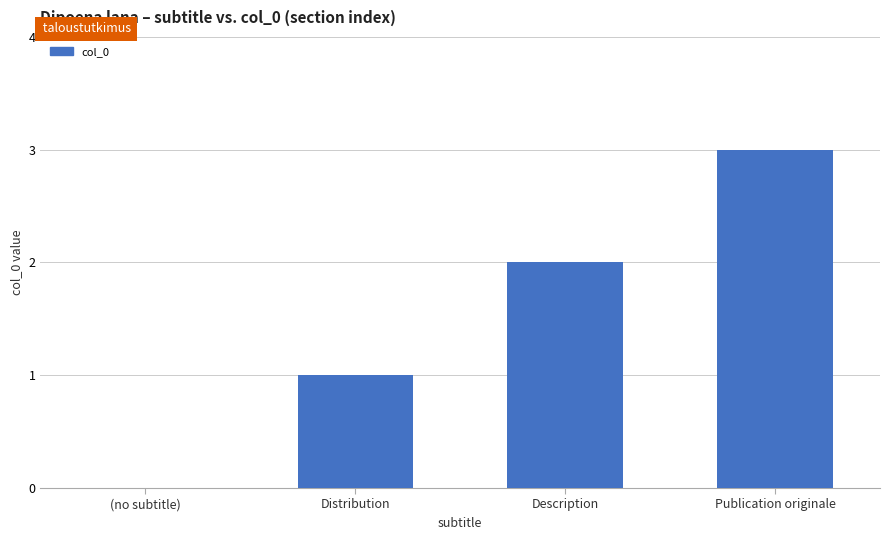

Count the values in the range 1 to 3.

3